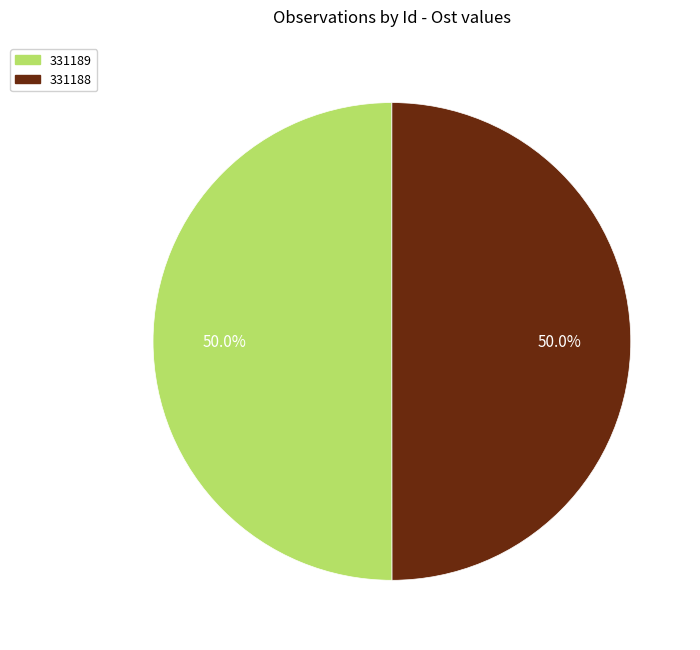

Approximately how many times larger is the value at 331188 compared to 331189?

1.0